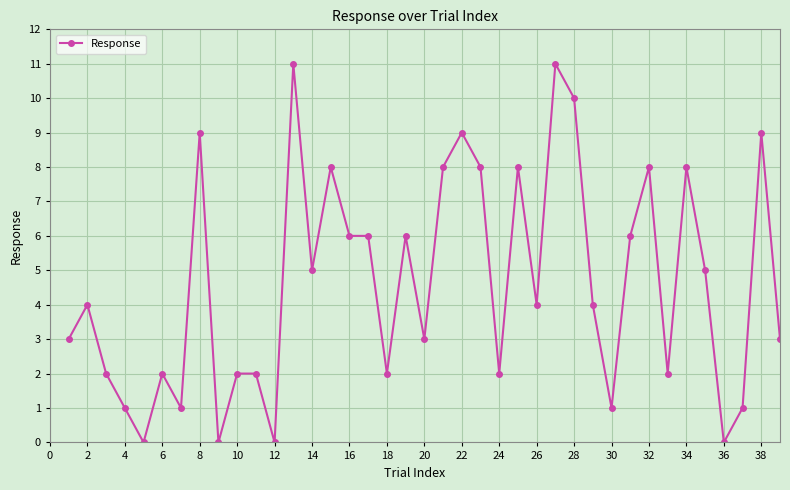

What is the average value?

5